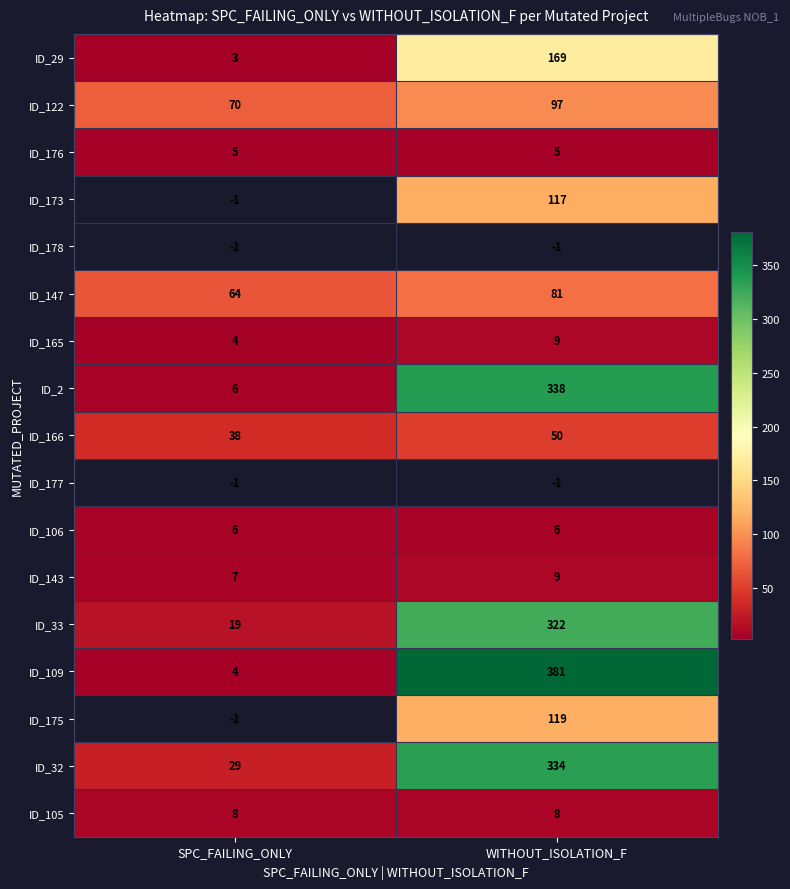

Rank the categories by ID_109 value from highest to lowest.

WITHOUT_ISOLATION_F, SPC_FAILING_ONLY